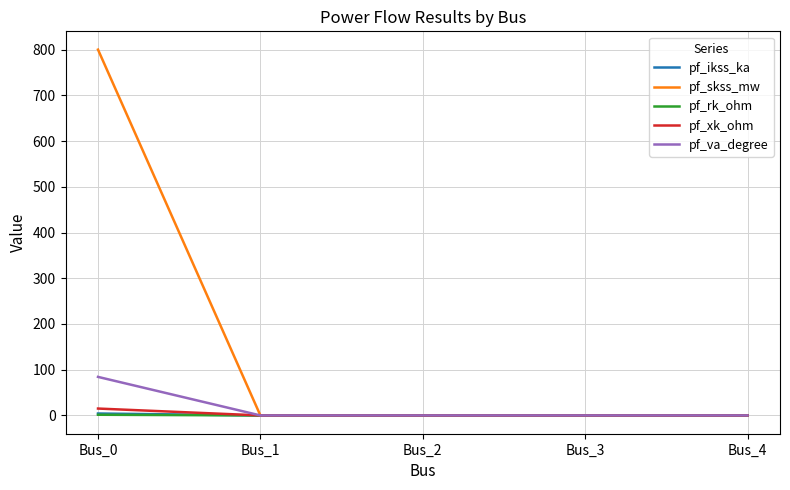

What is the difference between the pf_va_degree values at Bus_0 and Bus_4?

84.3